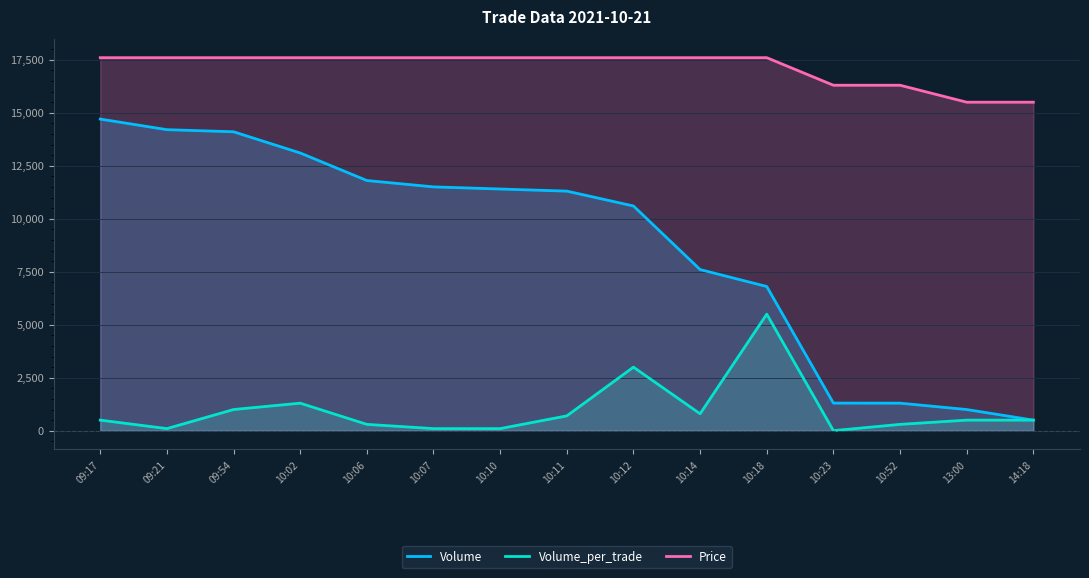

Is the value of Volume_per_trade at 10:06 greater than the value of Price at 09:54?

No